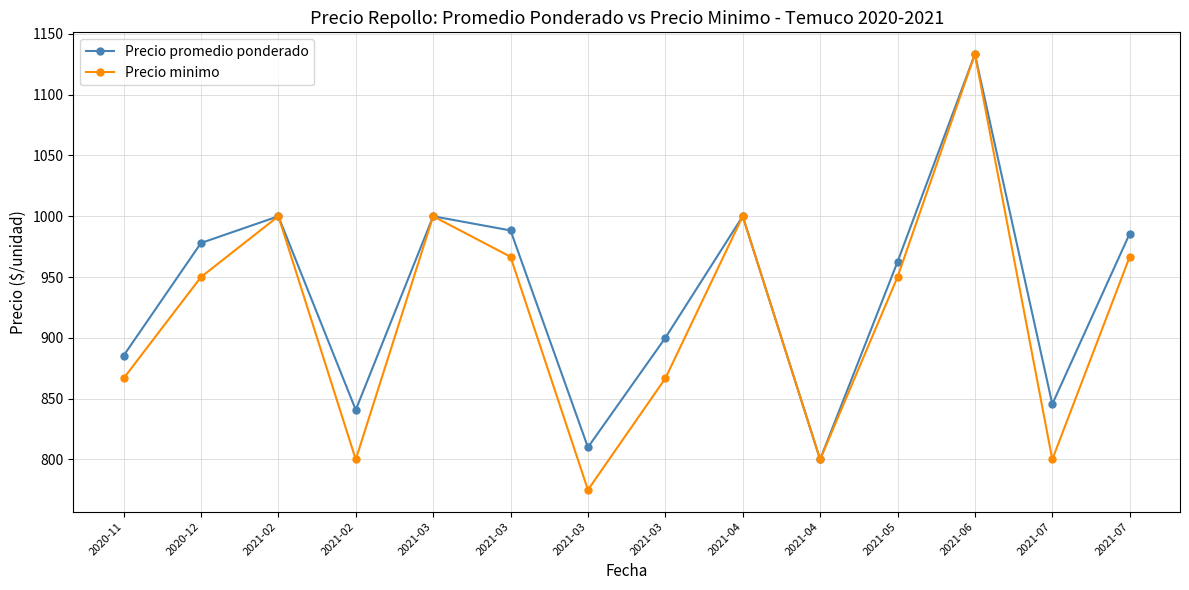

How many lines are shown in the chart?

2